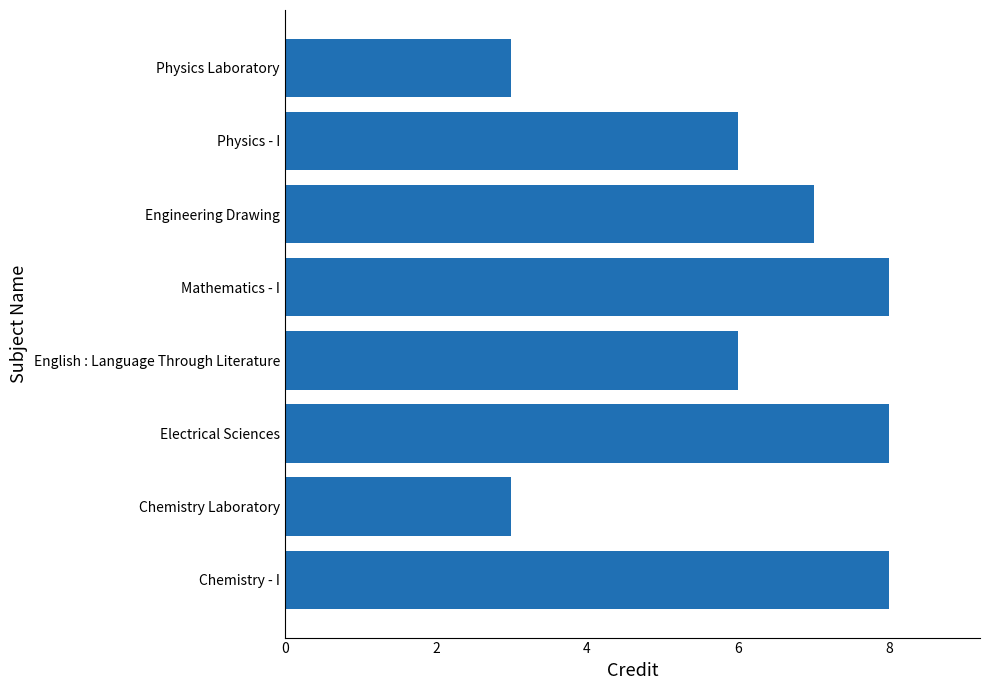

What is the sum of the values at Physics - I and English : Language Through Literature?

12